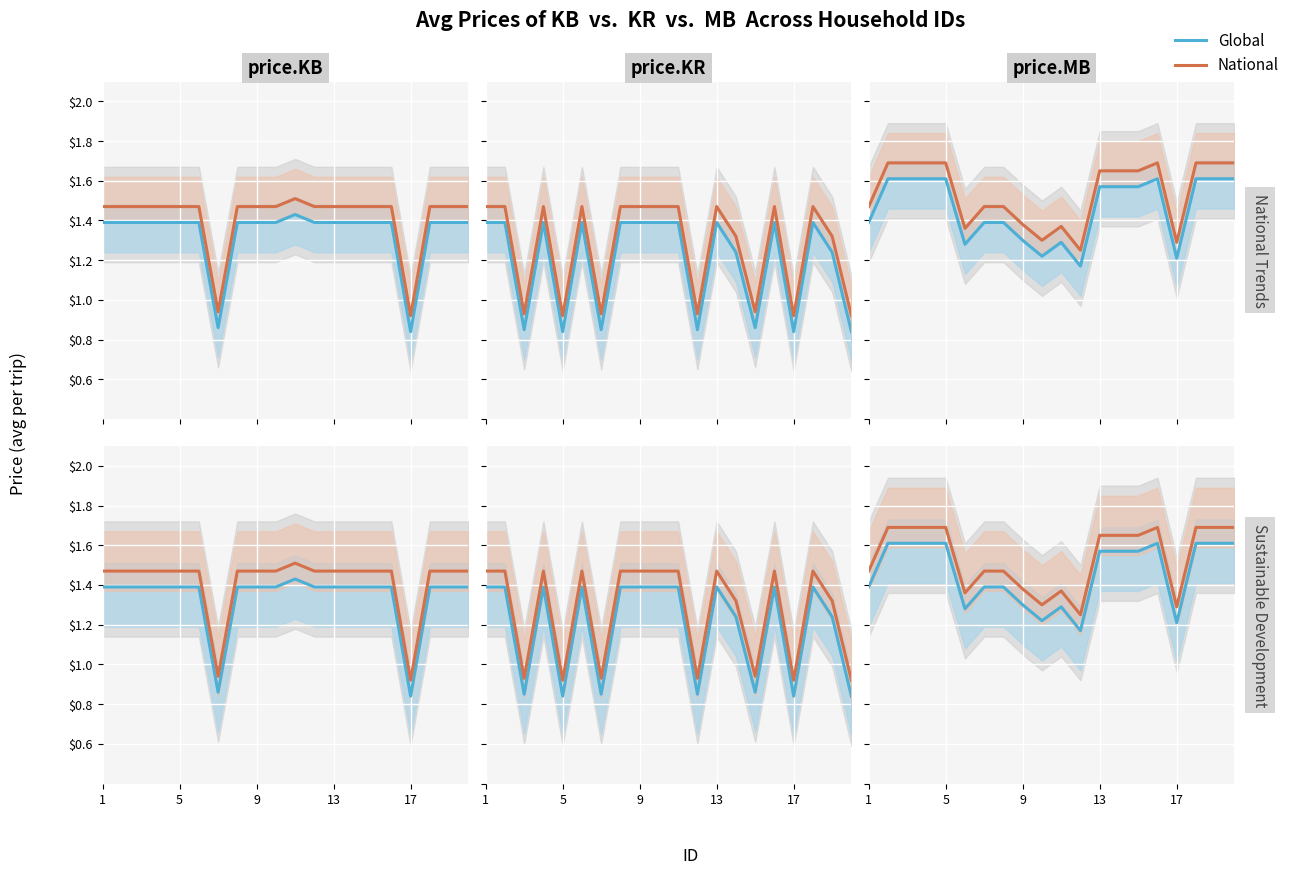

Which series has the largest range (max minus min)?

Global